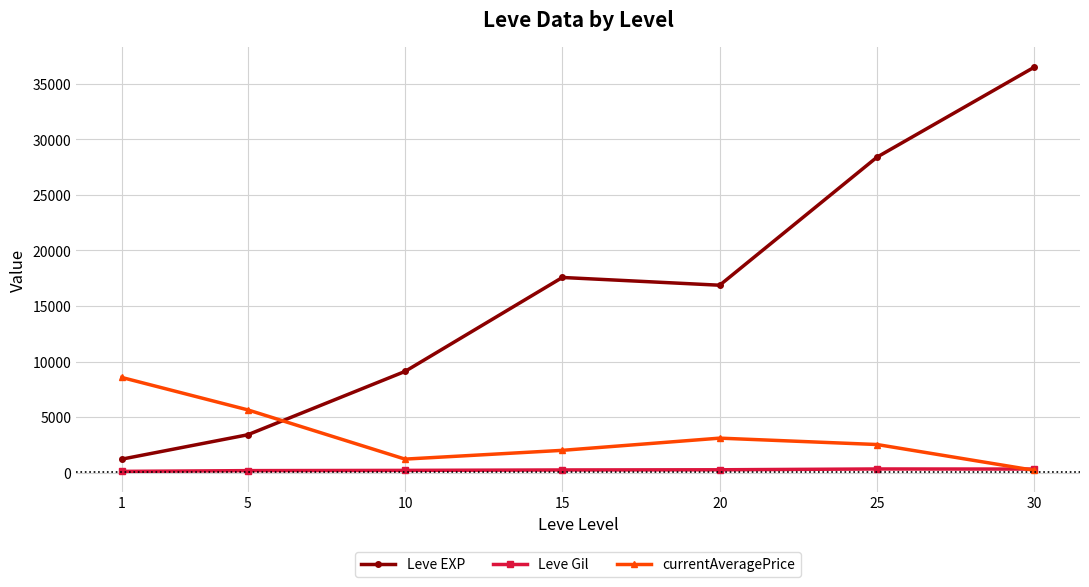

What is the sum of the Leve Gil values at 1 and 30?

434.1